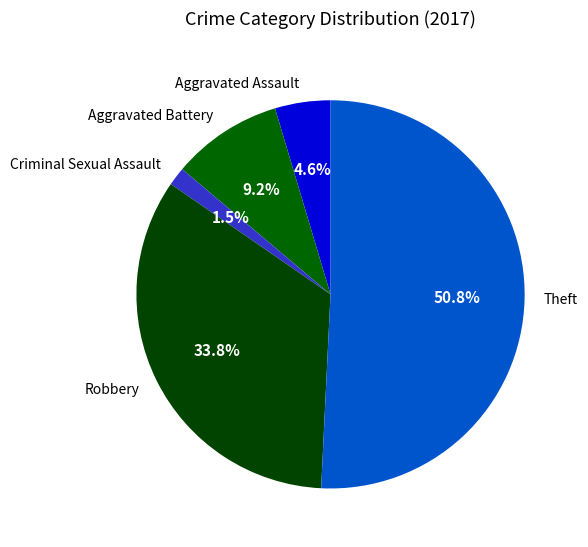

How many segments does this pie chart have?

5